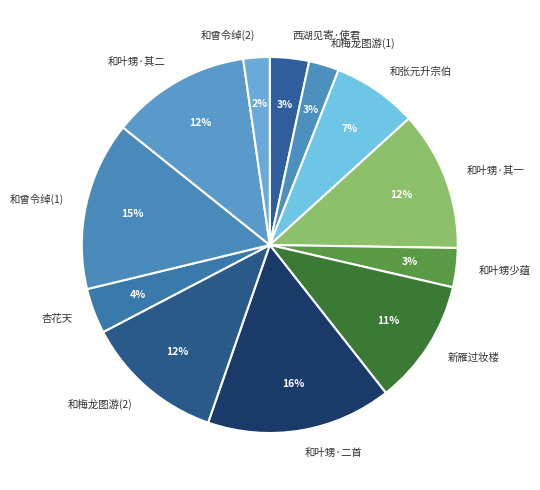

Between 和张元升宗伯 and 和梅龙图游(1), which is larger?

和张元升宗伯